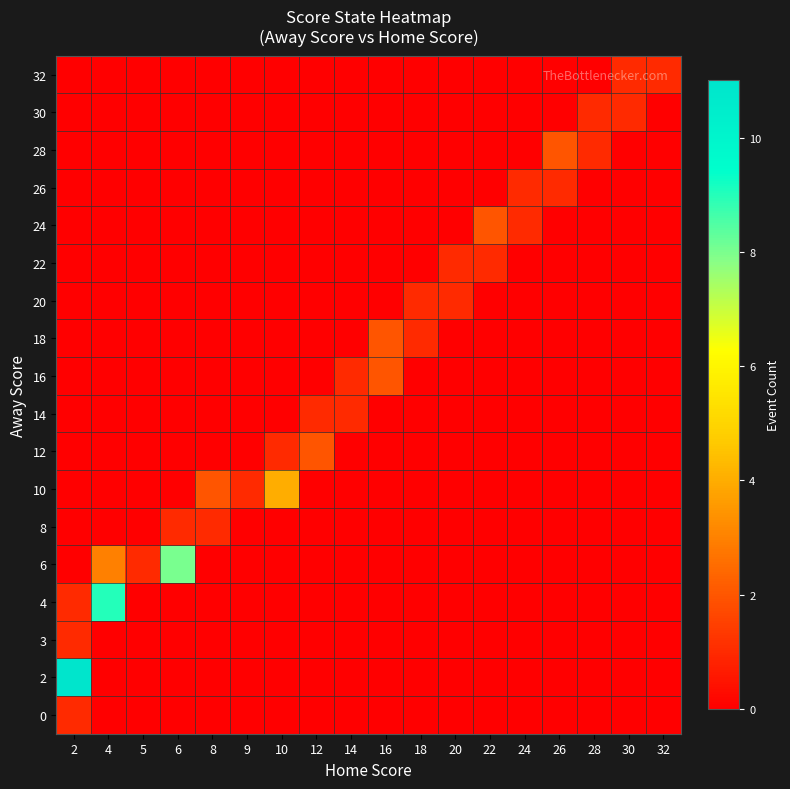

At which category is the sum across all series the highest?

2